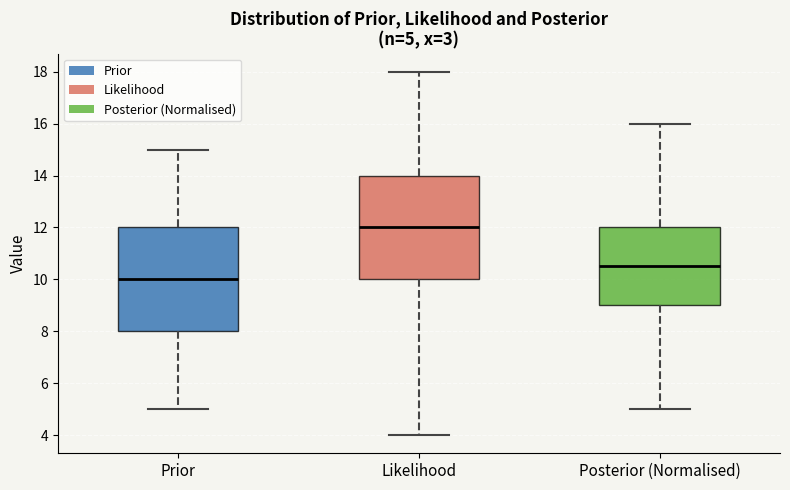

Which box's median line is the highest?

Likelihood